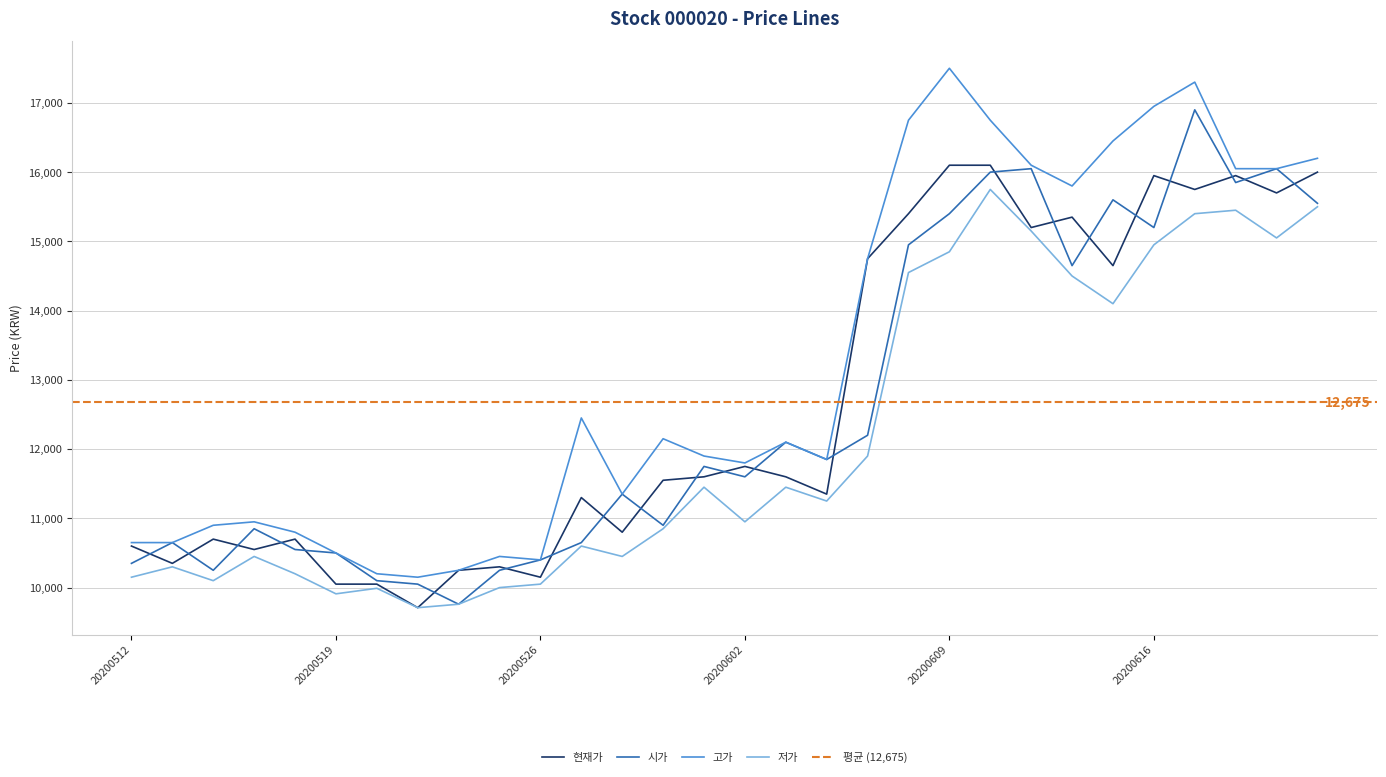

Which category has the lowest value in the 시가 series?

20200522